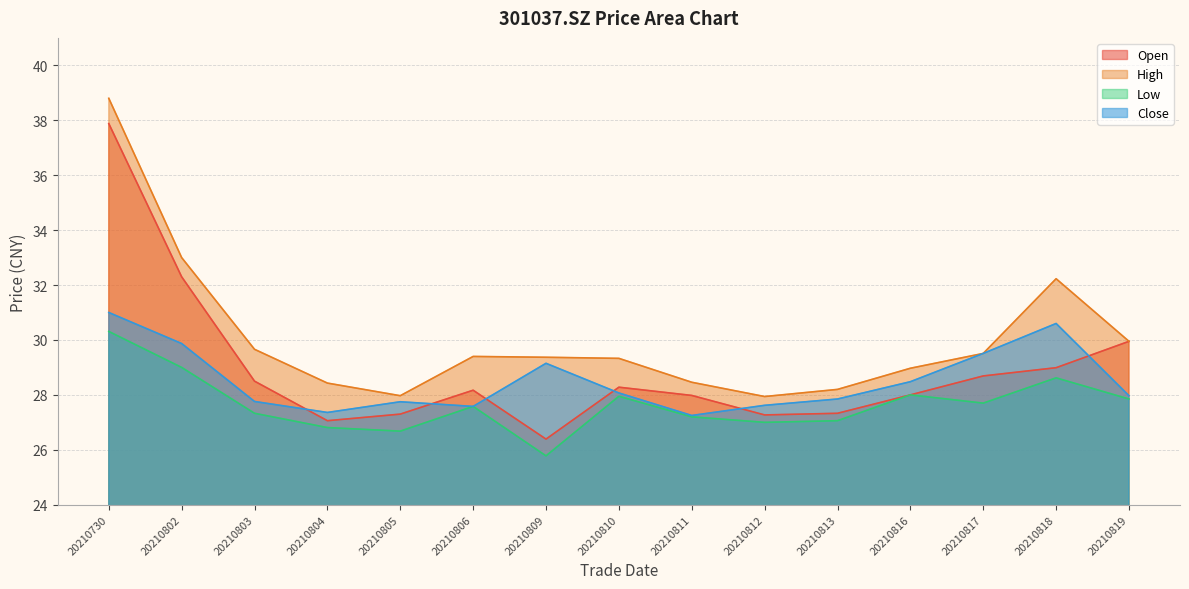

At how many categories does at least one series exceed 26?

15